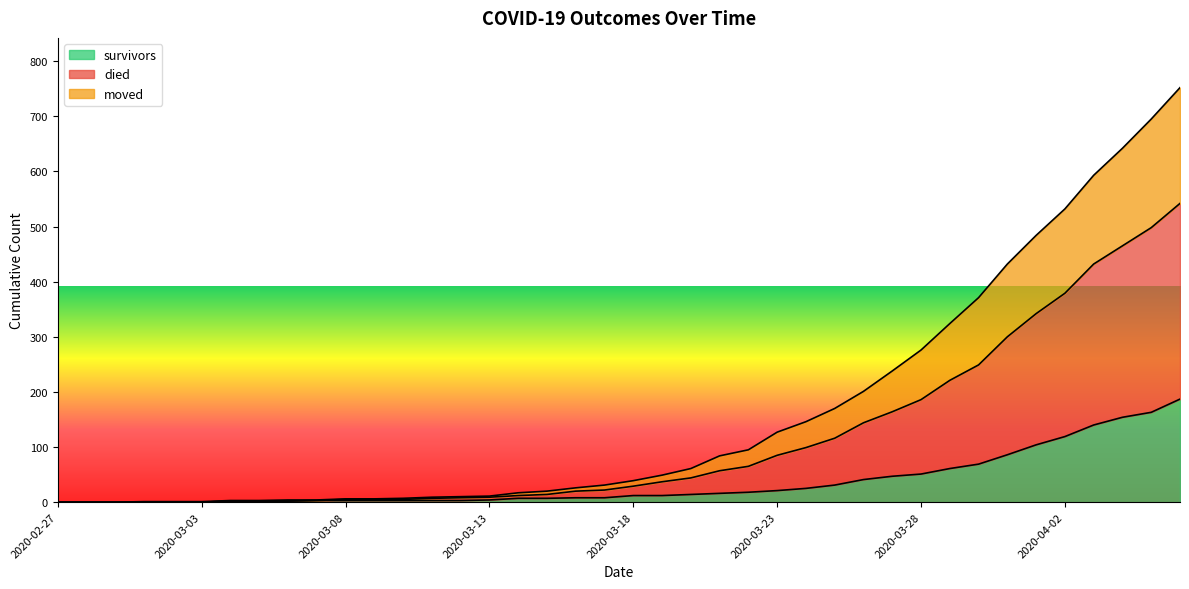

What is the approximate value of survivors at 2020-04-02, to the nearest 5?

120